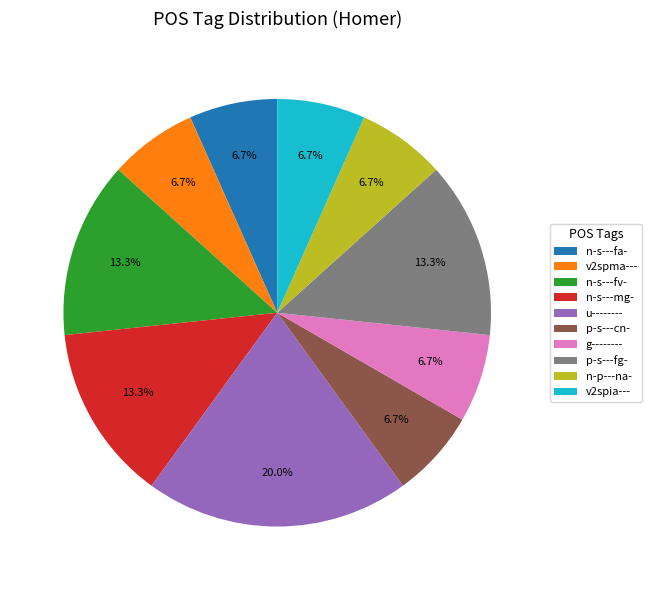

What is the ratio of the value at v2spma--- to the value at g--------?

1.0